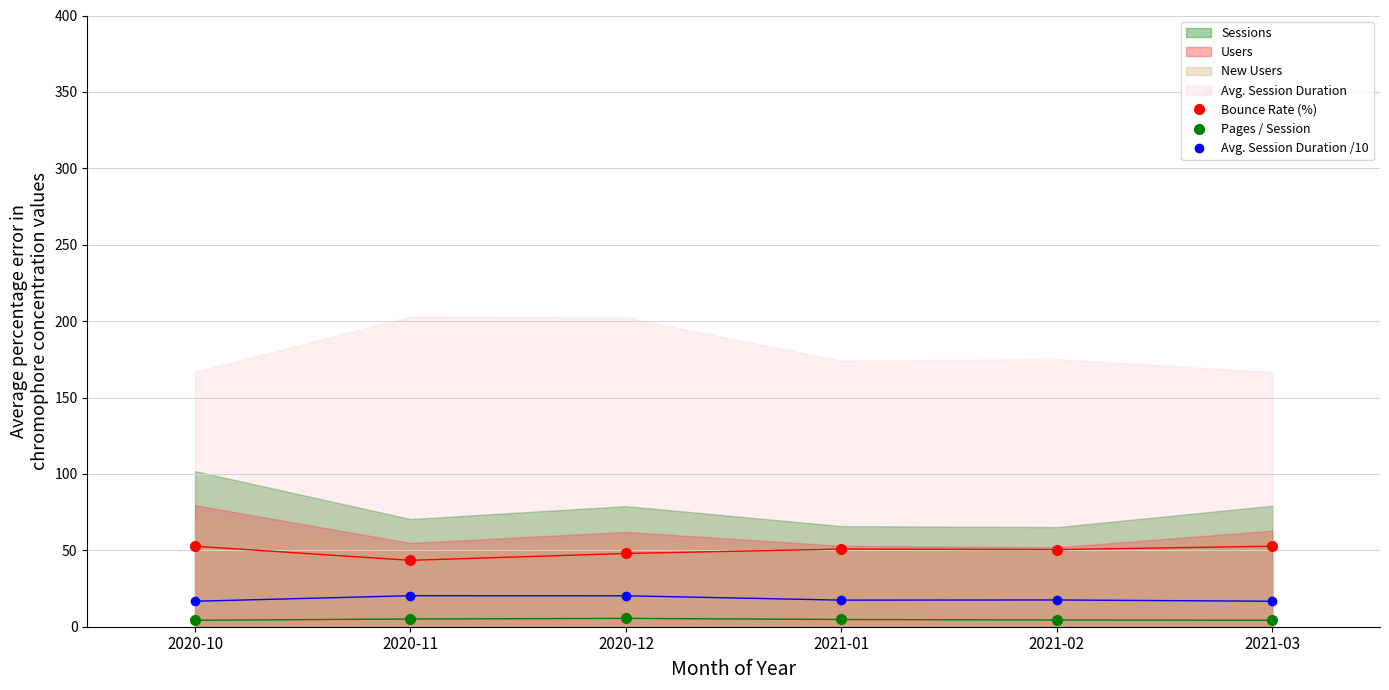

True or false: Avg. Session Duration /10 and Bounce Rate (%) intersect in this chart.

False